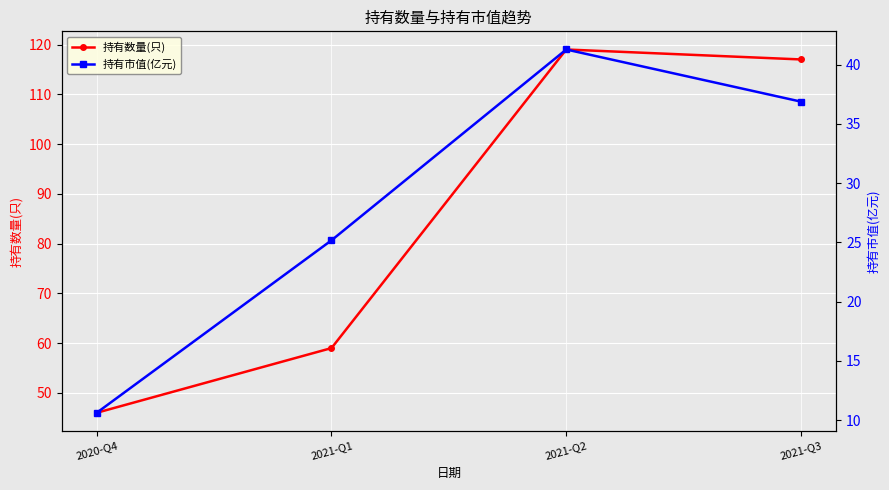

Which category has the lowest value in the 持有数量(只) series?

2020-Q4